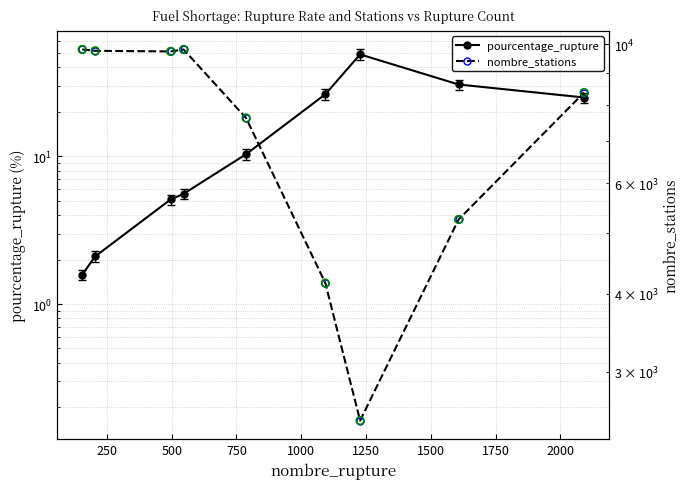

Is the value of pourcentage_rupture at 2000 greater than the value of nombre_stations at 250?

No